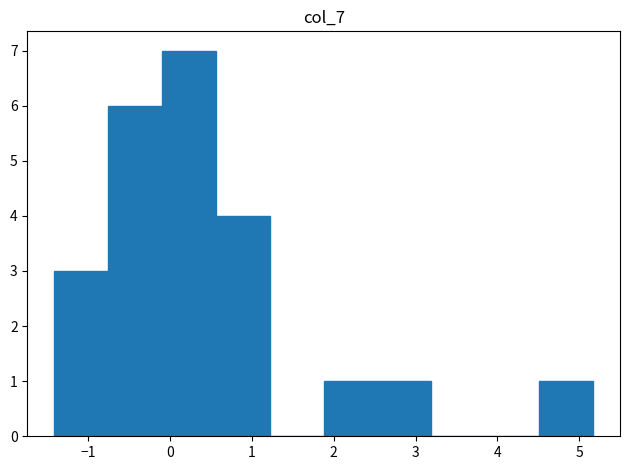

Reading left to right, transcribe this chart: for each bar, give the range it covers on the x-axis and its height. Neither the bar edges nor the heights are printed on the chart, so give them approximately, as read against the axes.

-1.4 to -0.8: 3
-0.8 to -0.1: 6
-0.1 to 0.6: 7
0.6 to 1.2: 4
1.2 to 1.9: 0
1.9 to 2.5: 1
2.5 to 3.2: 1
3.2 to 3.9: 0
3.9 to 4.5: 0
4.5 to 5.2: 1